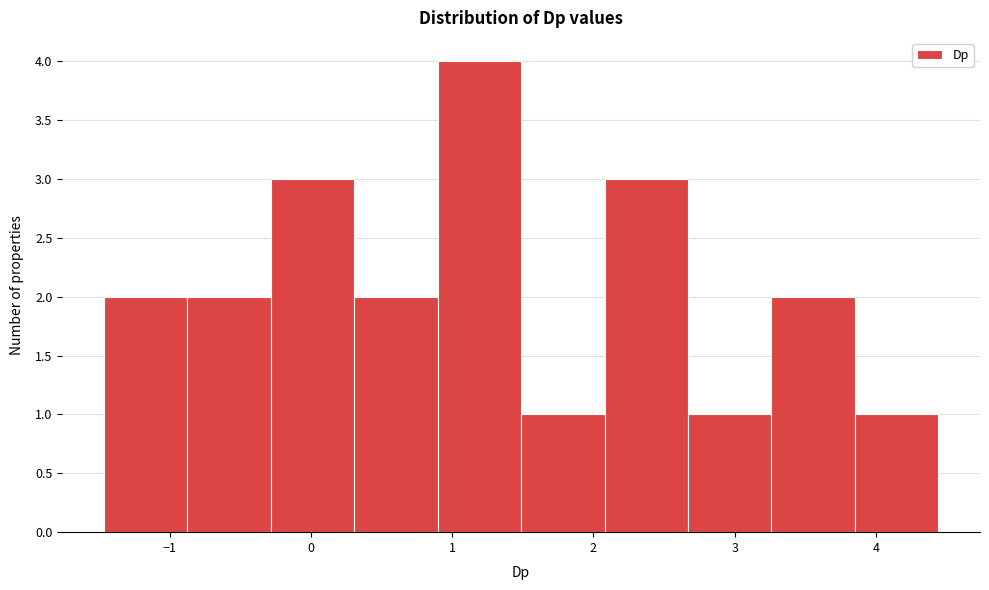

How tall is the bar that spans 3.9 to 4.4 on the x-axis? Neither the bar edges nor the heights are printed on the chart, so give them approximately, as read against the axes.

1